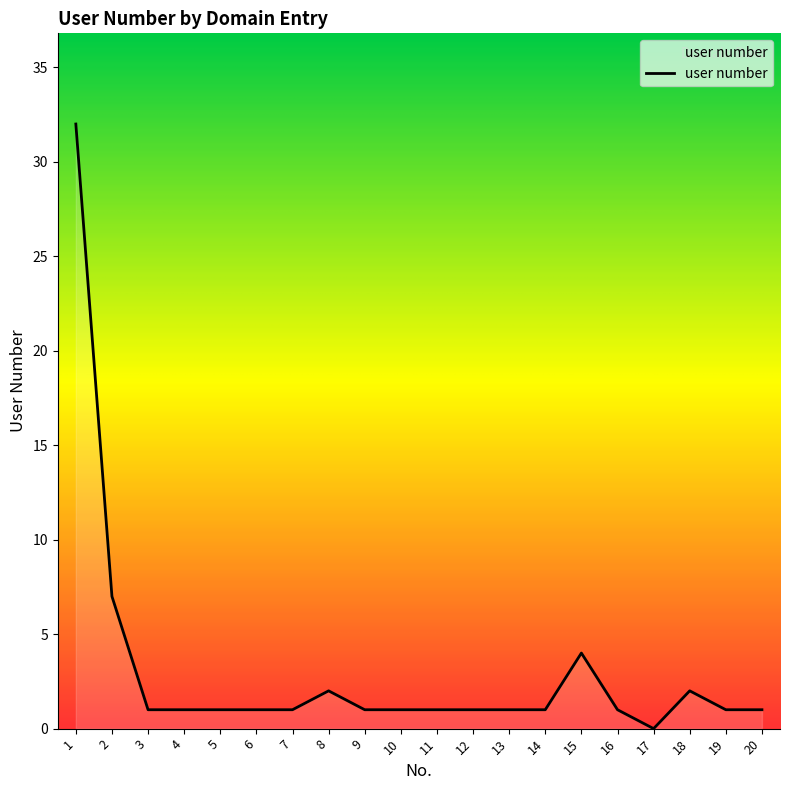

What is the change in value from 14 to 15?

+3